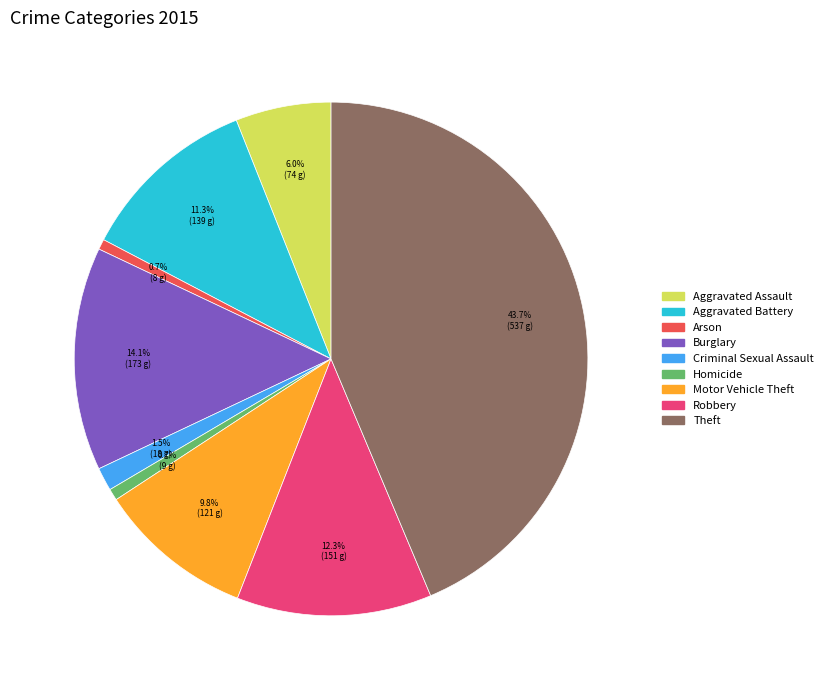

Between Aggravated Assault and Criminal Sexual Assault, which is larger?

Aggravated Assault